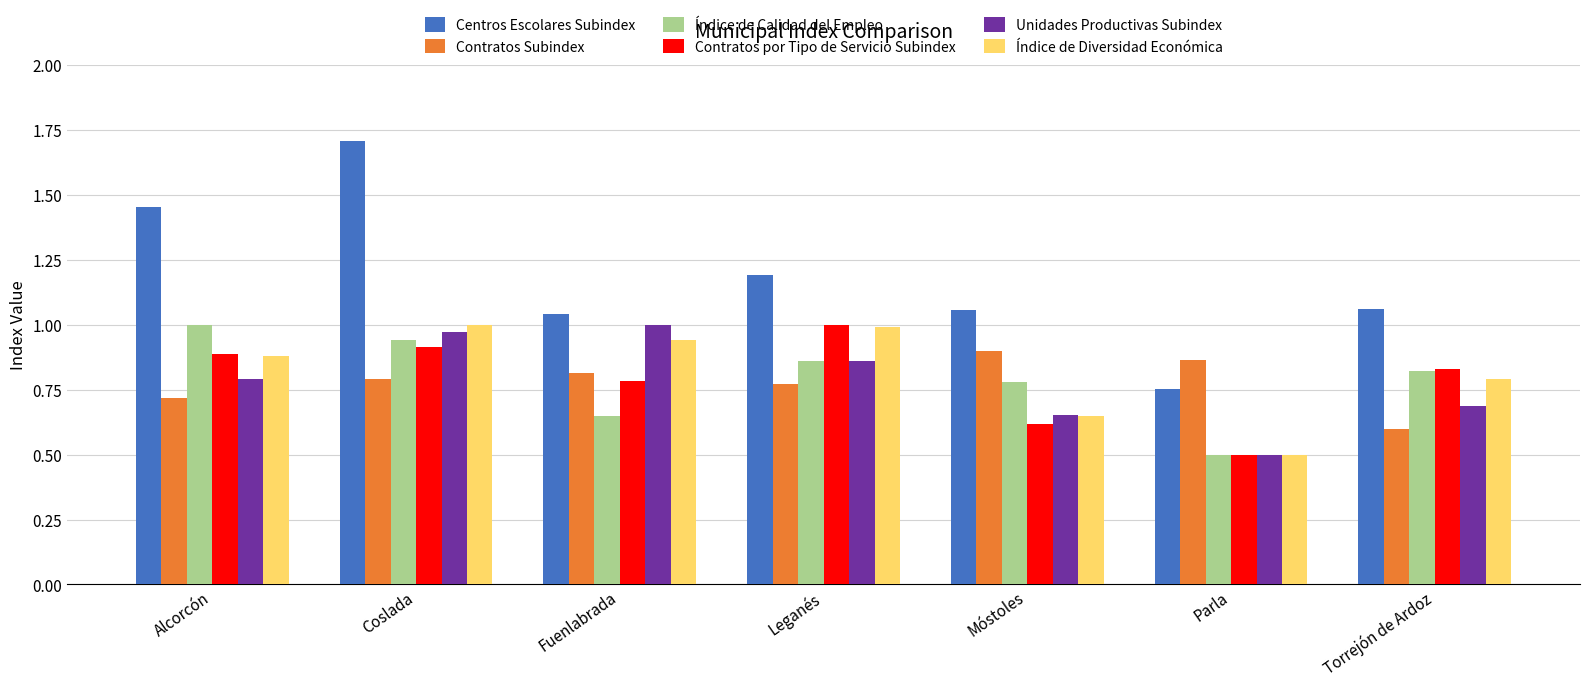

The value of Índice de Calidad del Empleo at Torrejón de Ardoz is 0.8. True or false?

True